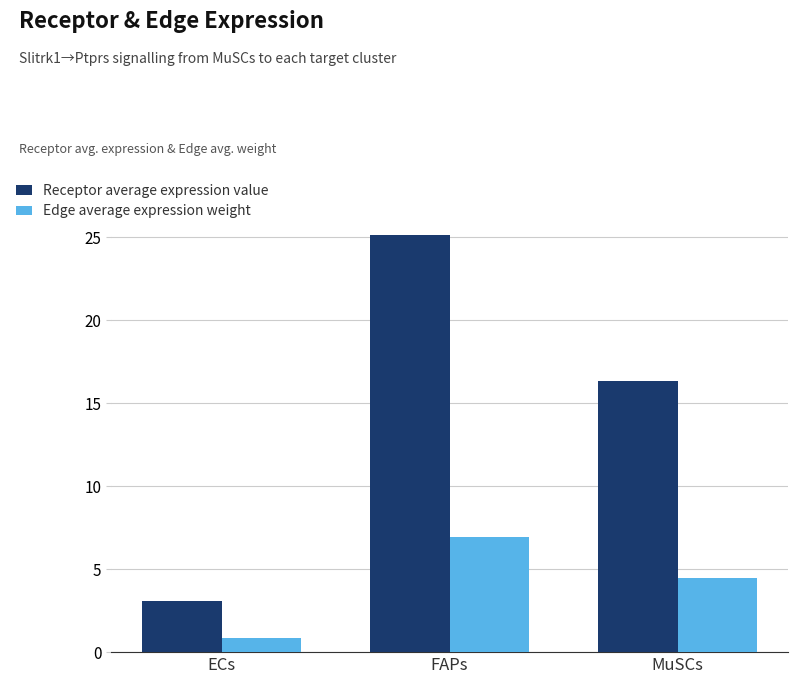

Count the number of categories in the chart.

3